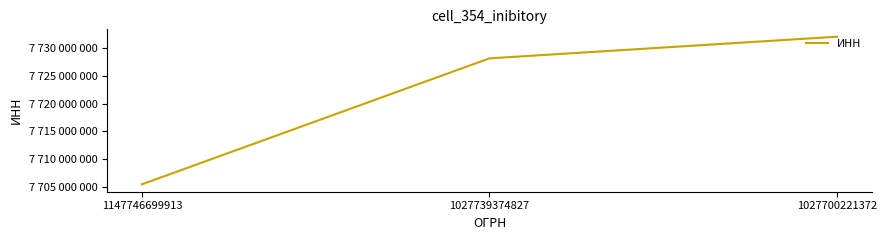

Reading left to right, transcribe all the data shown in this chart.

7705515080	7728117279	7732002489